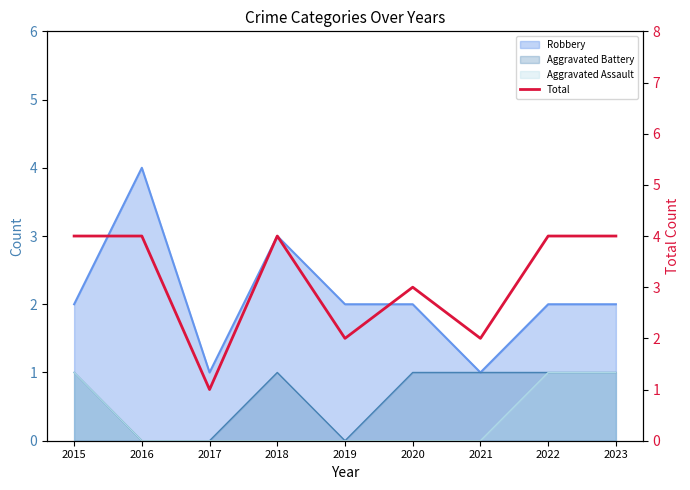

List the labels in order of value, largest first.

2015, 2016, 2018, 2022, 2023, 2020, 2019, 2021, 2017